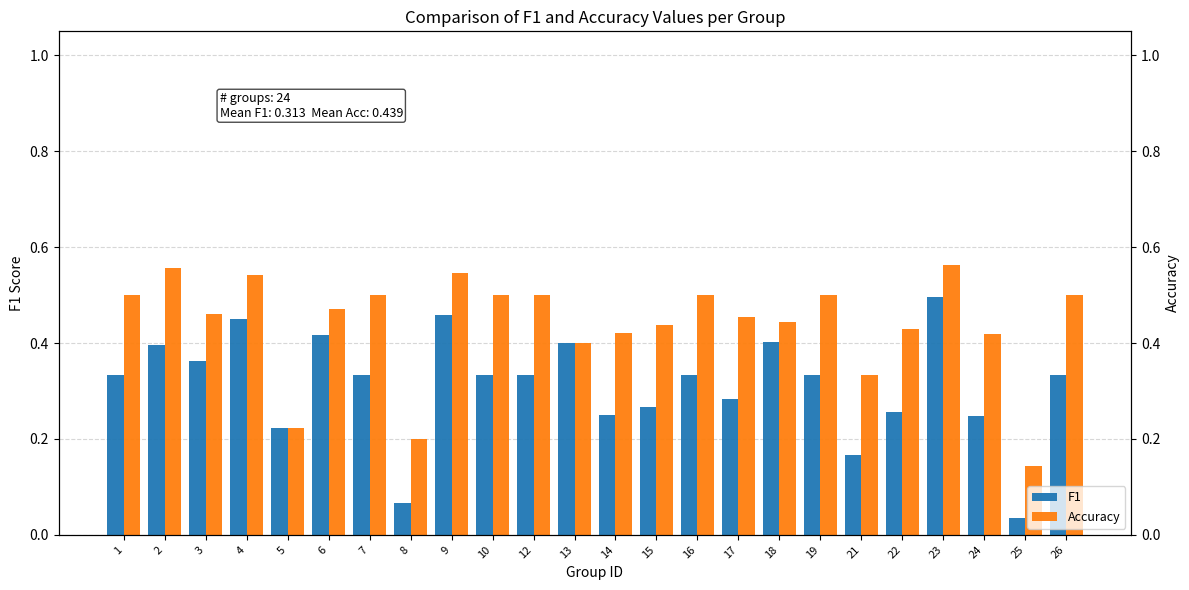

What is the approximate value of Accuracy at 4?

0.5